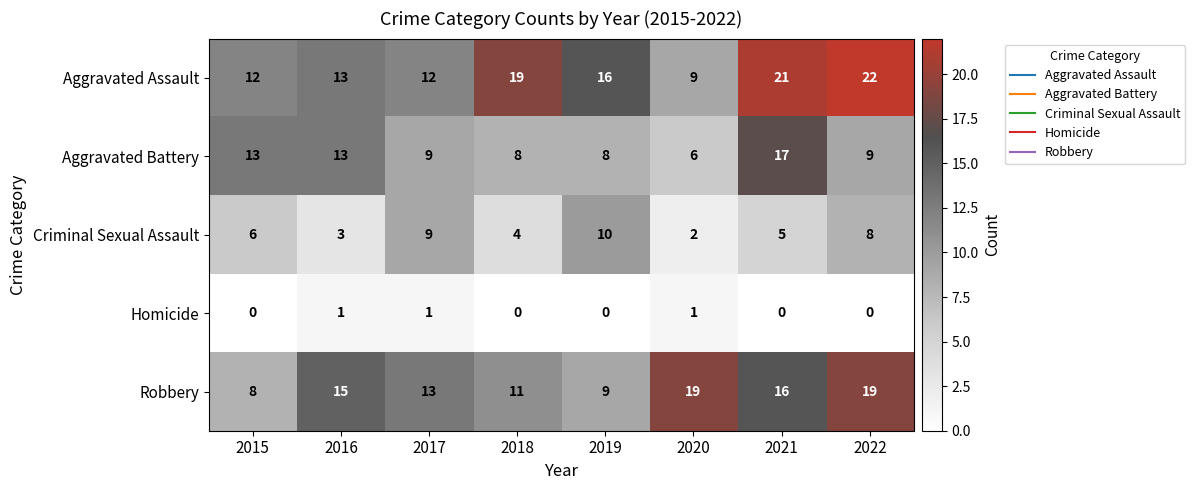

Between 2015 and 2022, which series saw the biggest shift?

Robbery